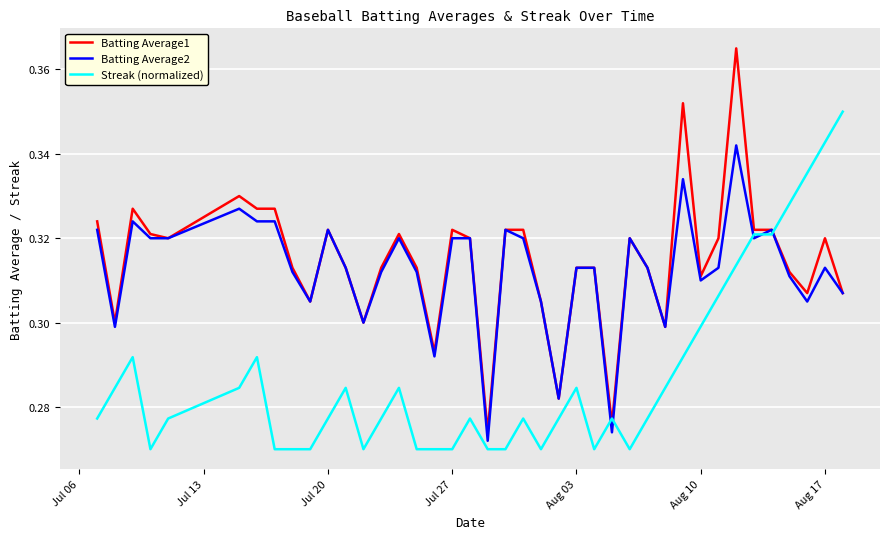

Which series has the widest spread of values?

Batting Average1